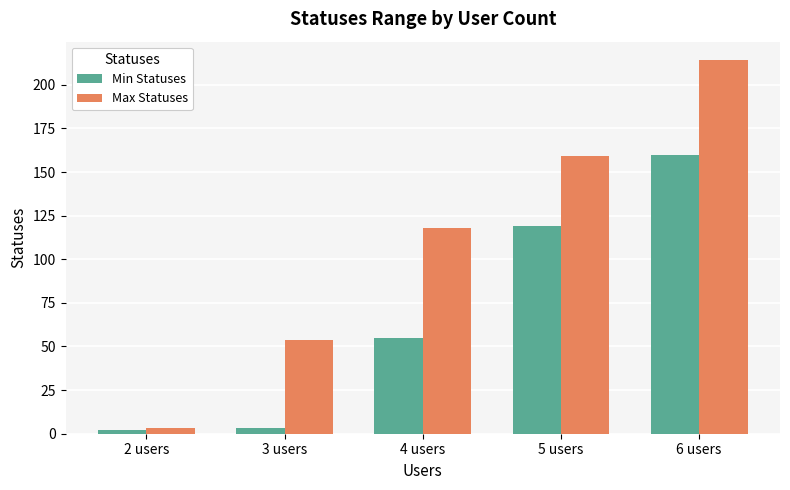

What is the label of the 1st bar from the right?

6 users